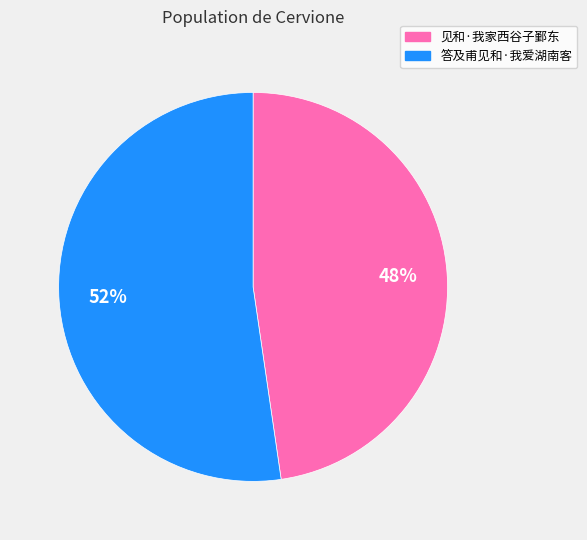

Is there a majority slice in this chart?

Yes